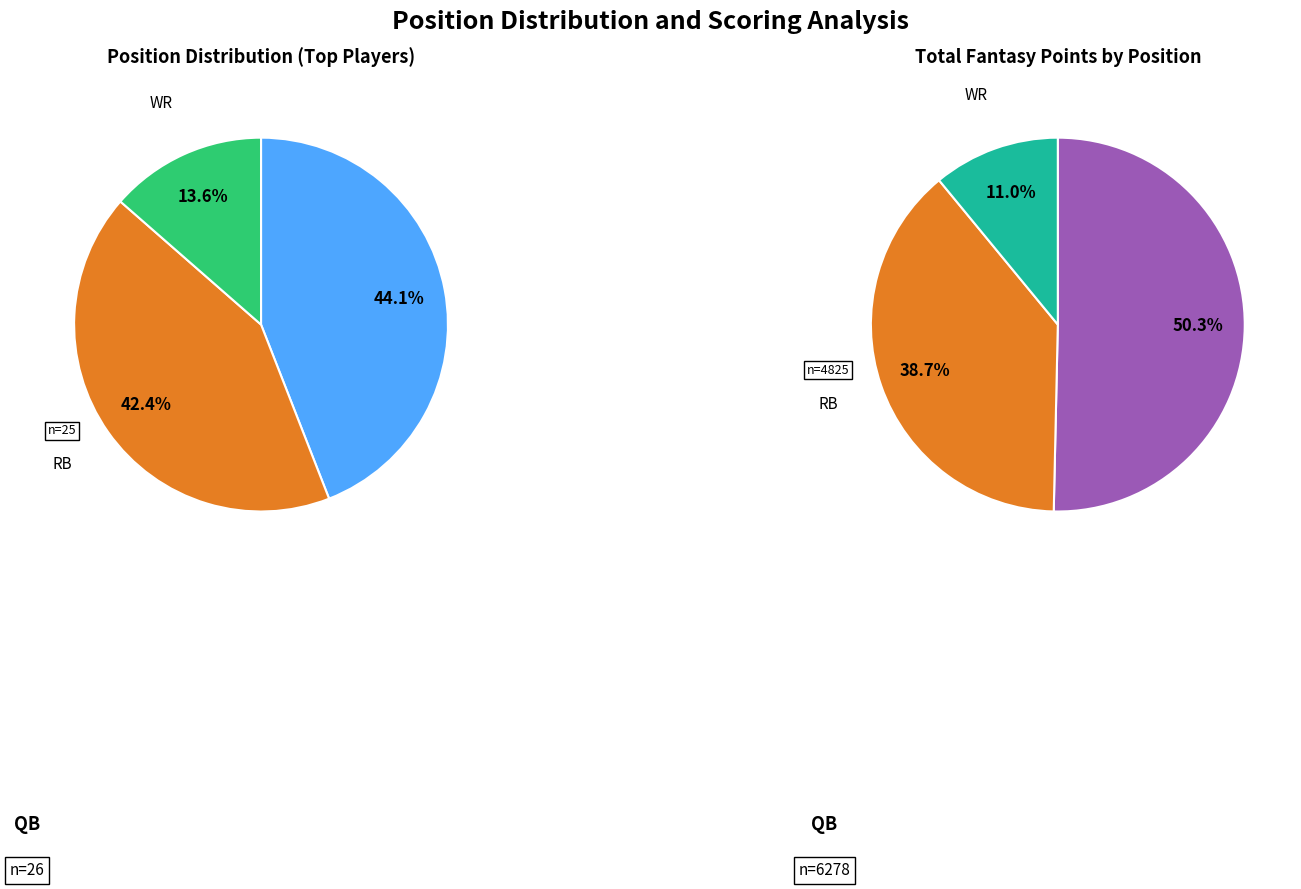

To the nearest percent, what is the combined percentage of WR and K?

14%